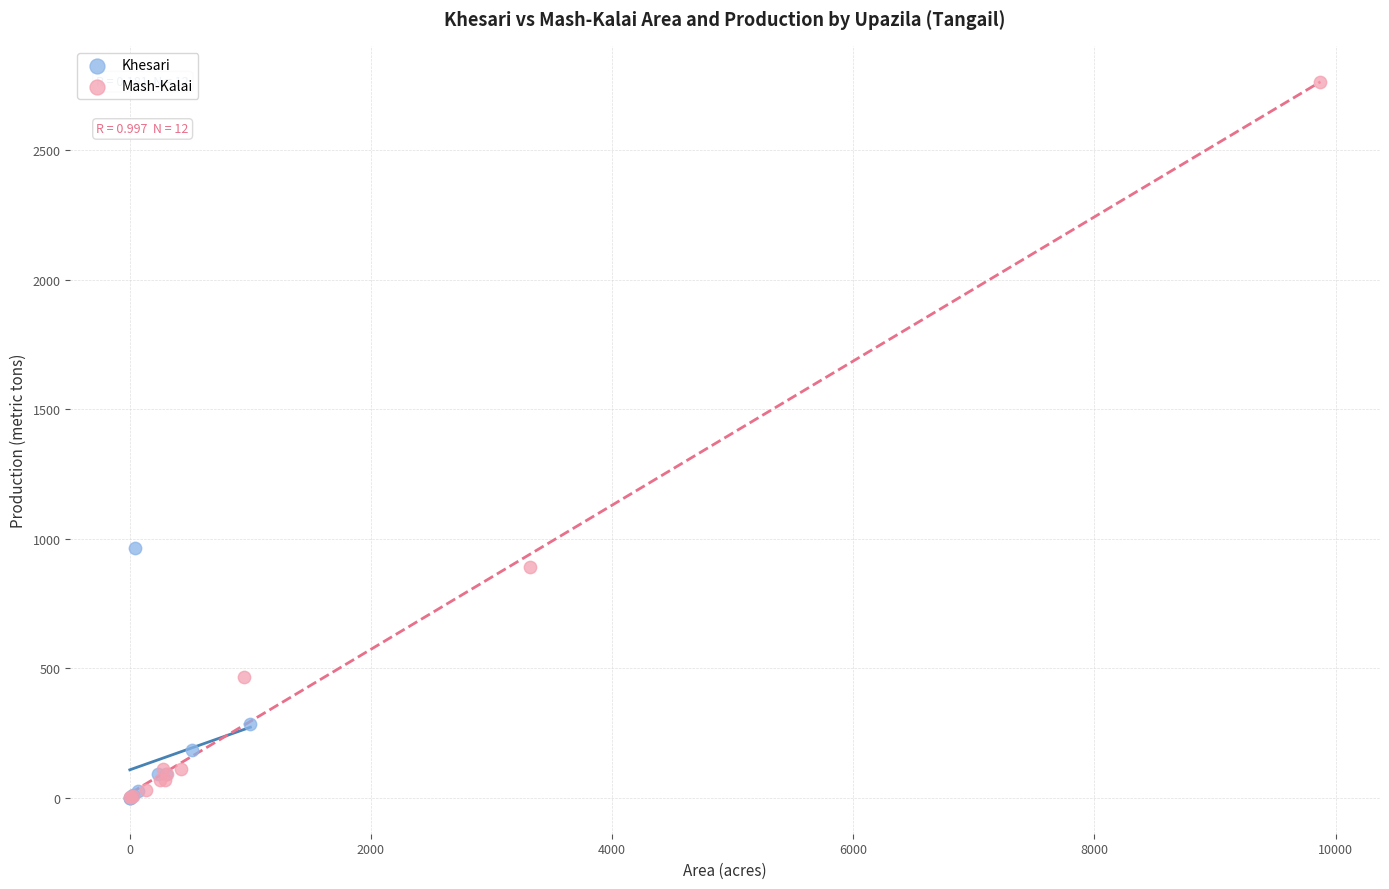

Which series contains the highest Y value?

Mash-Kalai